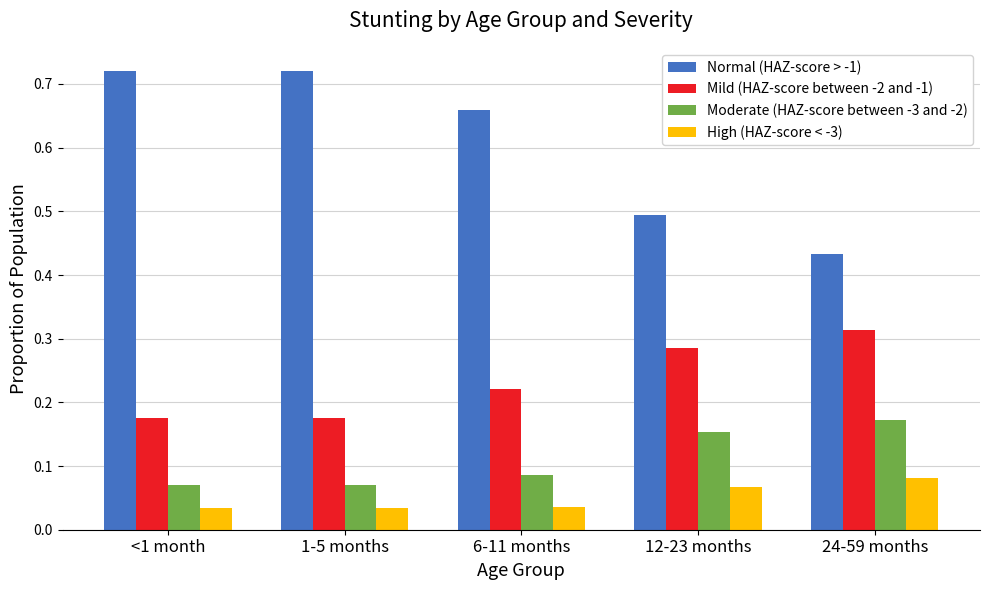

List the series in order of their peak value, highest first.

Normal (HAZ-score > -1), Mild (HAZ-score between -2 and -1), Moderate (HAZ-score between -3 and -2), High (HAZ-score < -3)